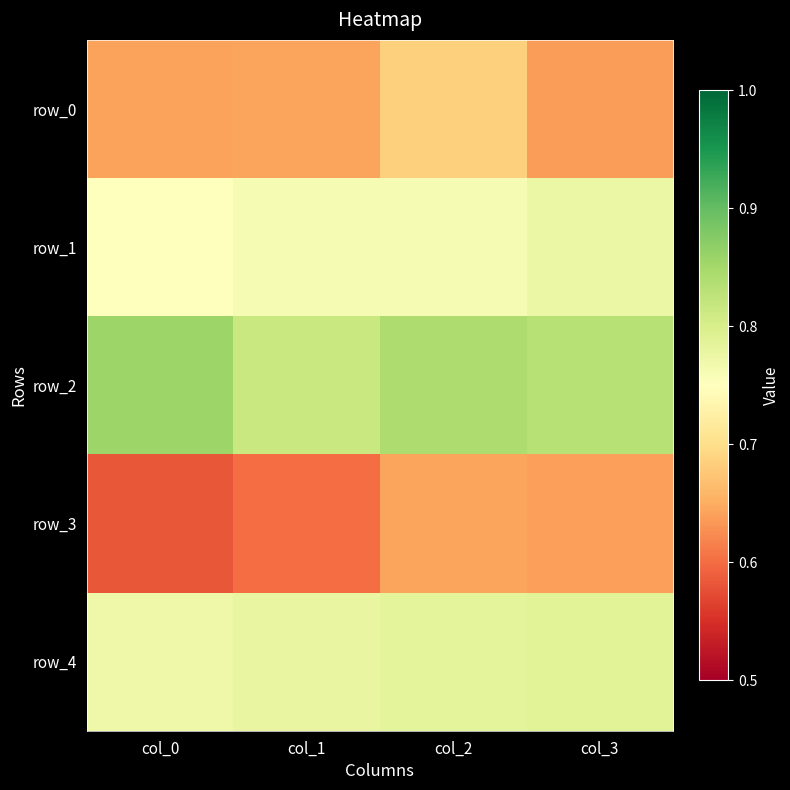

How many row_3 values are between 0 and 1?

4